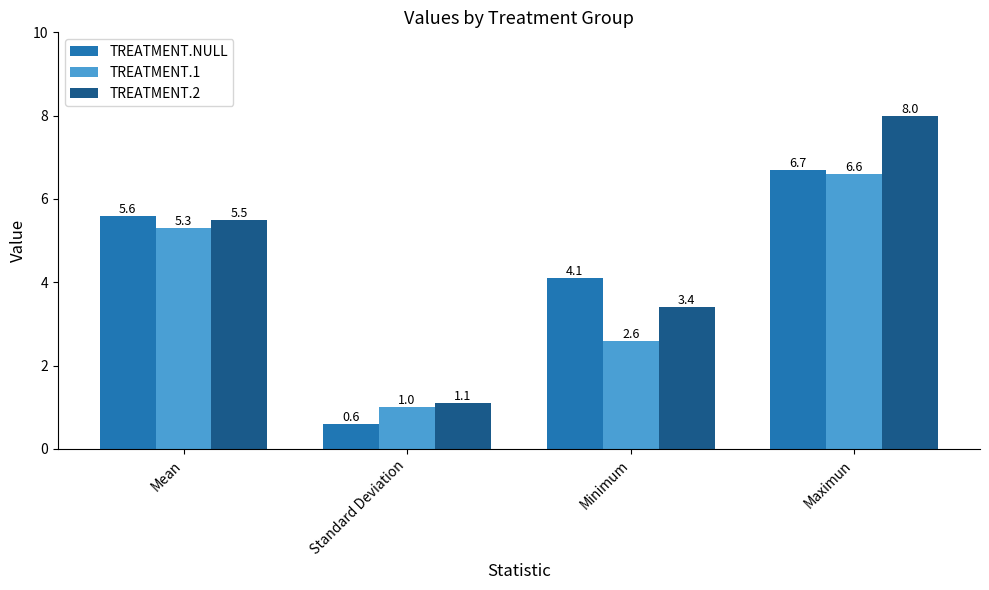

What is the greatest value displayed?

8.0